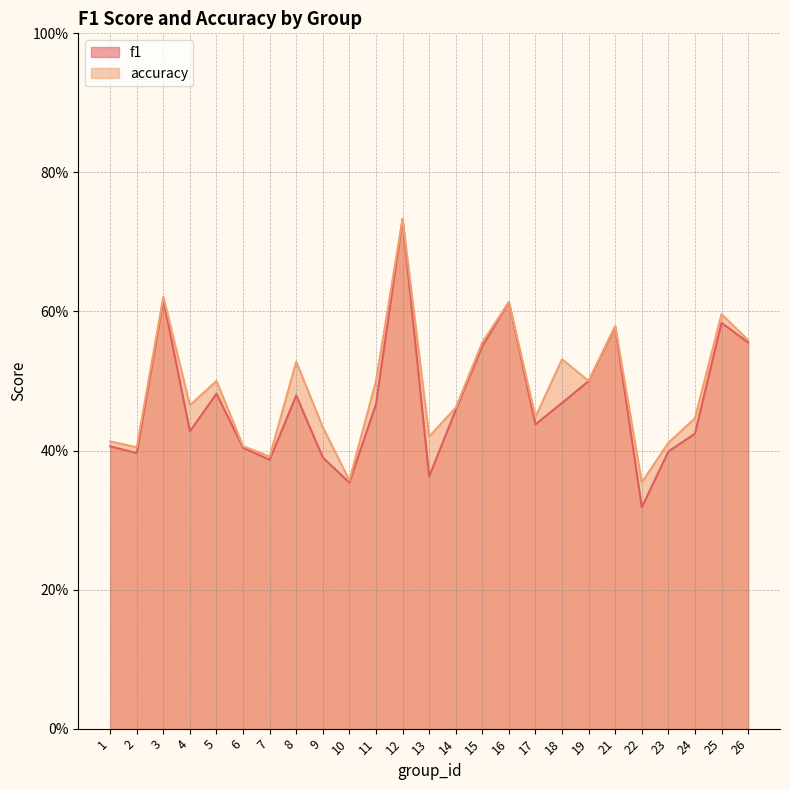

At which category is the sum across all series the highest?

12